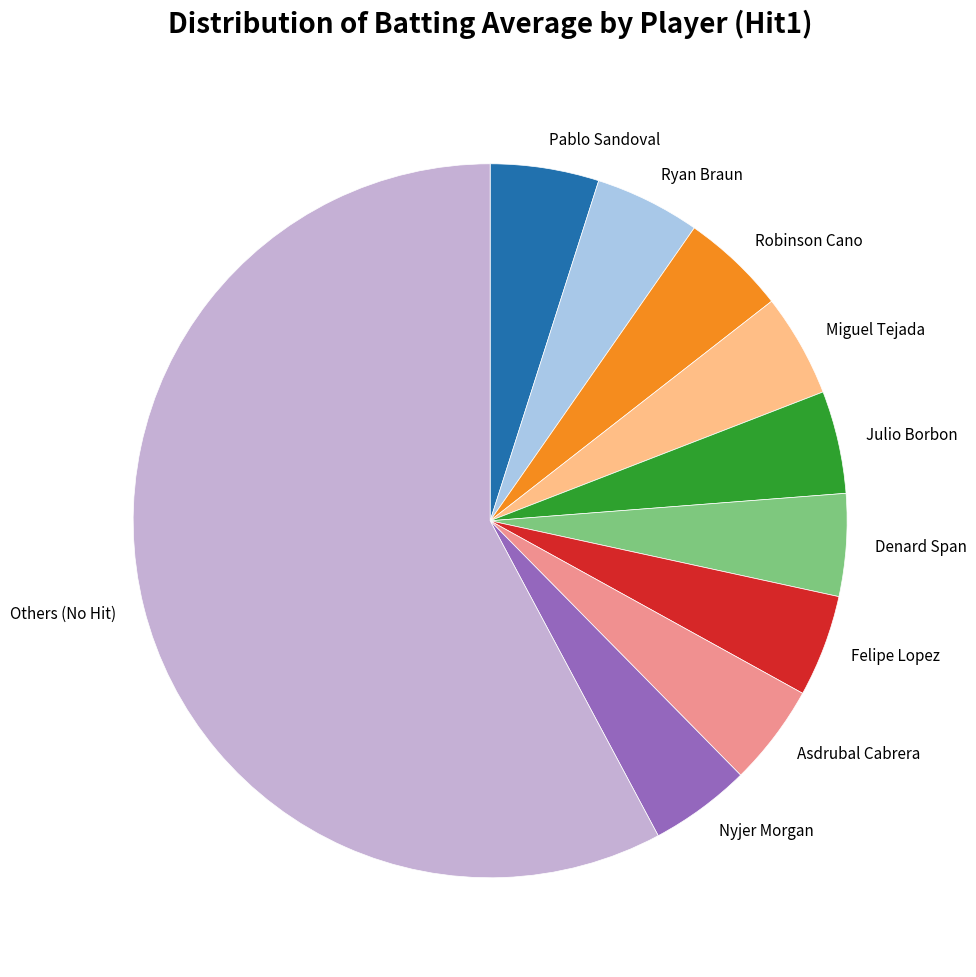

Which category has the biggest portion of the pie?

Others (No Hit)